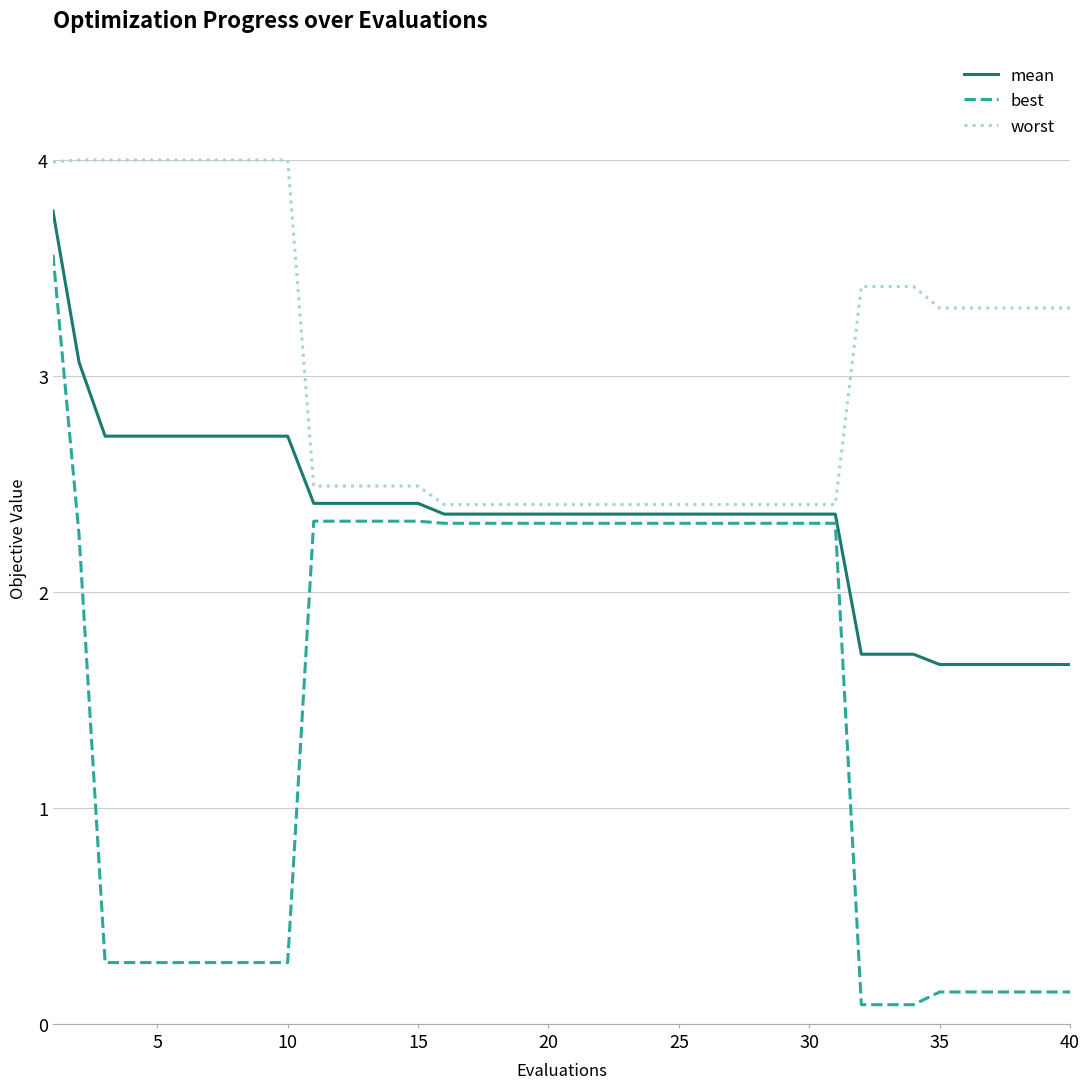

How many lines are shown in the chart?

3